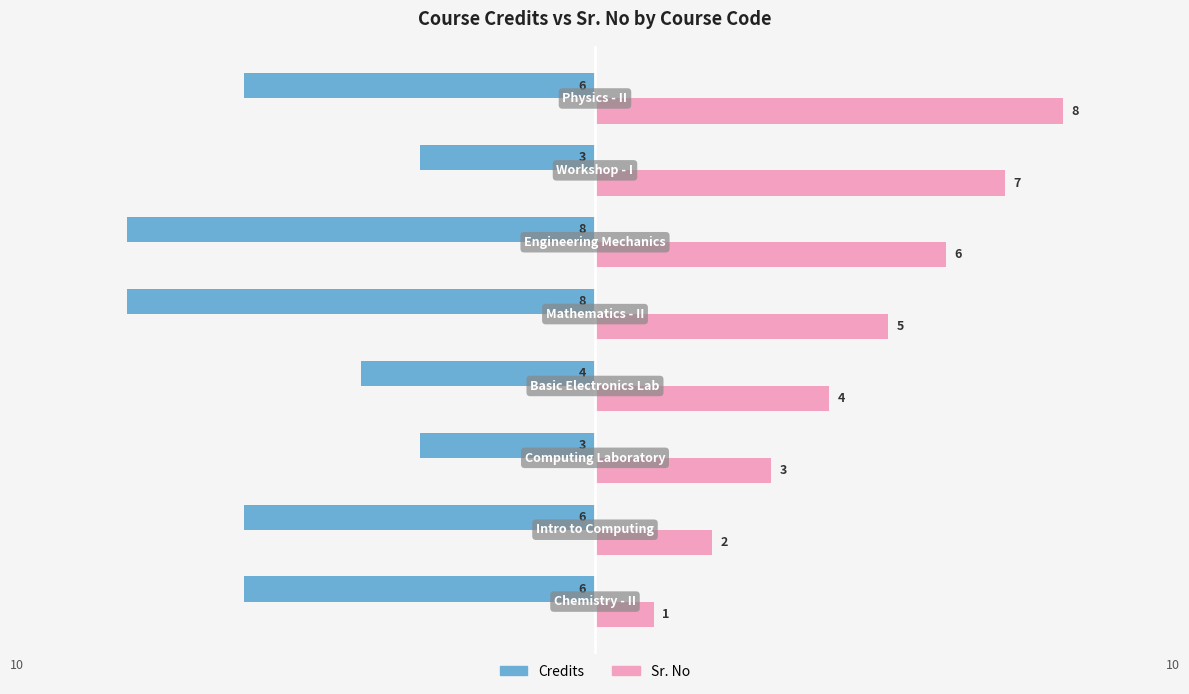

What is the maximum value for Credits?

-3